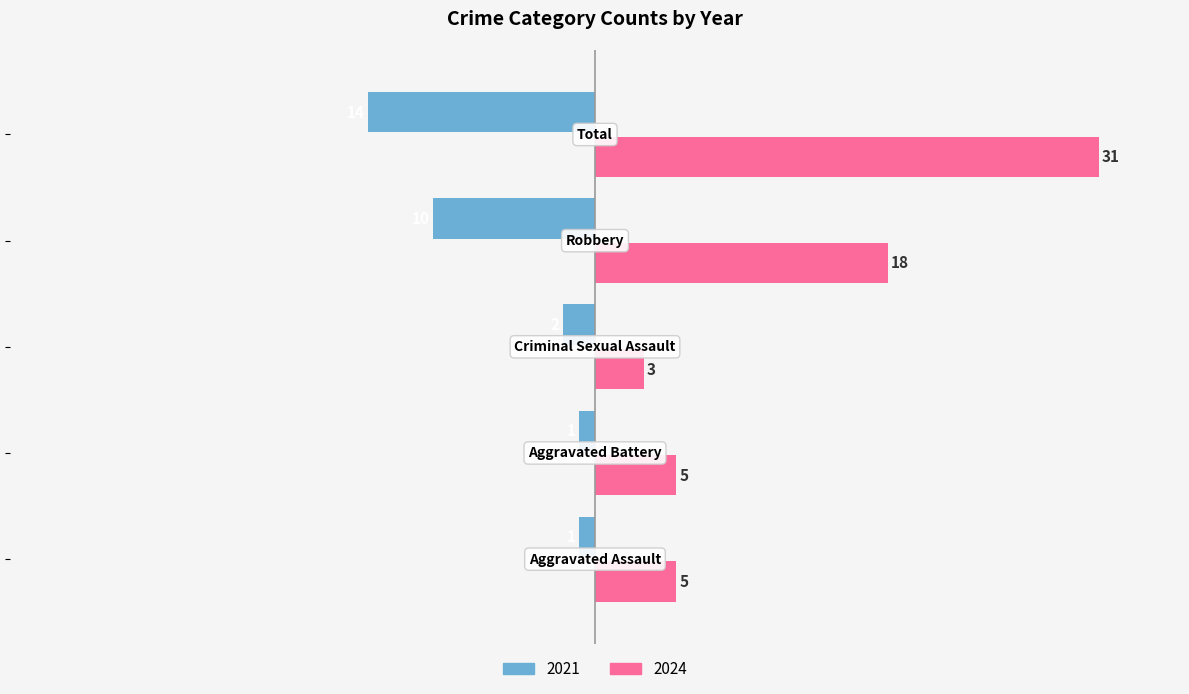

Which series has the widest spread of values?

2024